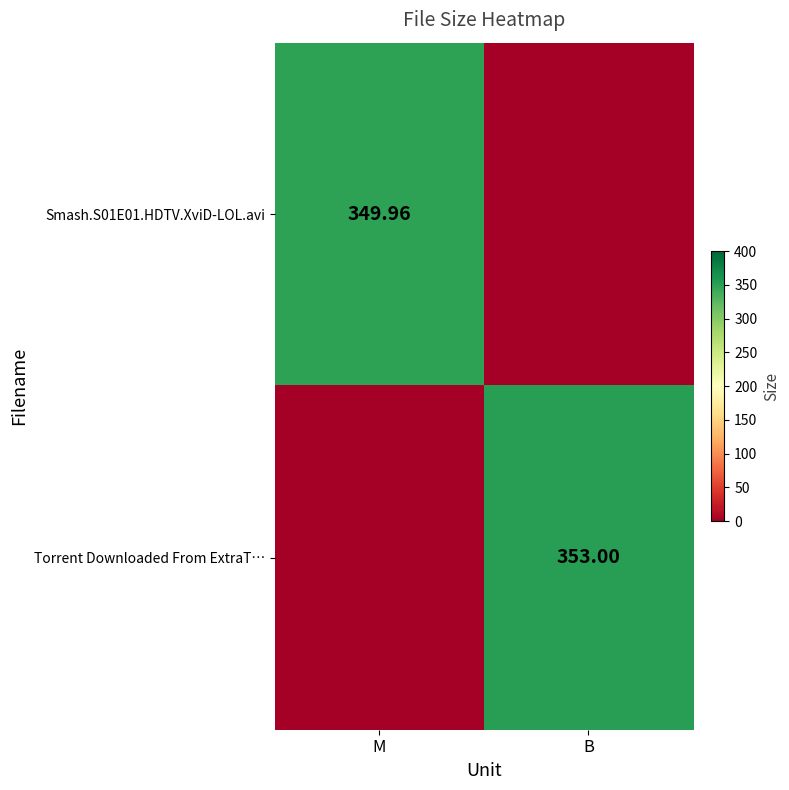

Is the value of Torrent Downloaded From ExtraT… at B greater than the value of Smash.S01E01.HDTV.XviD-LOL.avi at B?

Yes